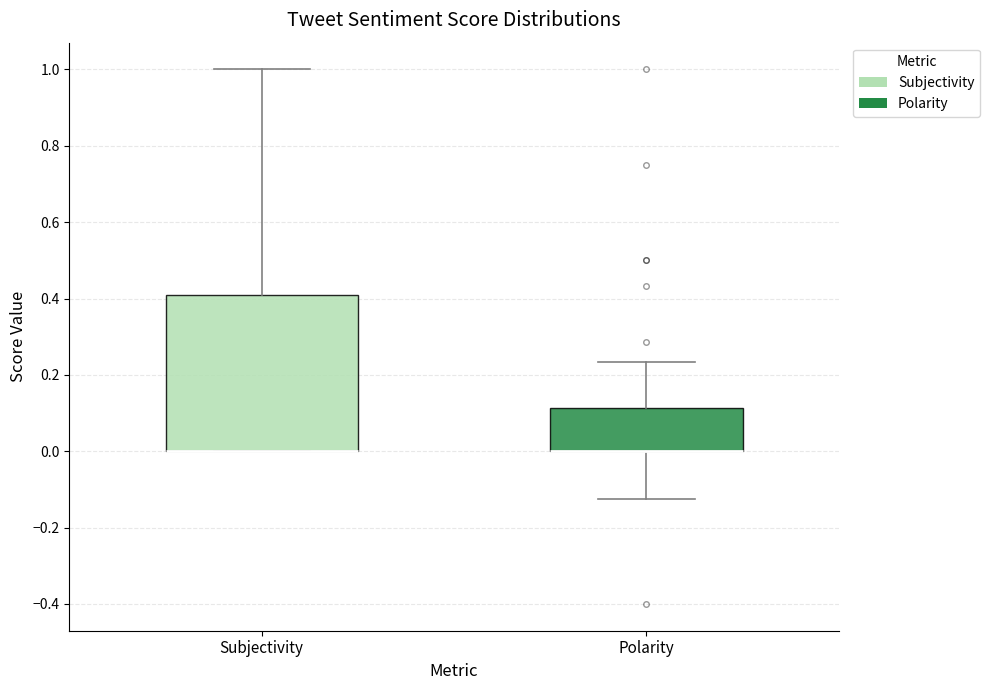

Reading left to right, read every box against the y-axis: the position of its median line, the range the box covers, and the ends of its whiskers. The values are not printed on the chart, so give them approximately, as read against the axis.

Subjectivity: median 0.00 (drawn on the box's lower edge), box 0.00 to 0.40, whiskers 0.00 to 1.00
Polarity: median 0.00 (drawn on the box's lower edge), box 0.00 to 0.12, whiskers -0.12 to 0.24